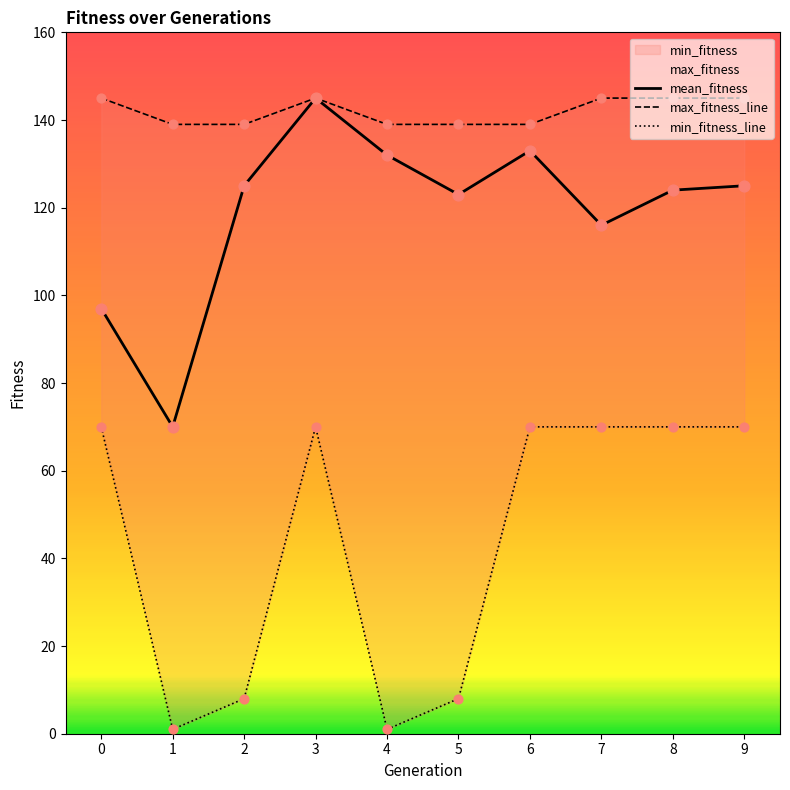

Which series has the largest total across all categories?

max_fitness